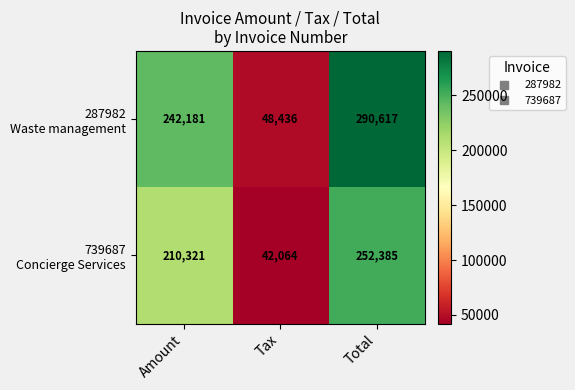

Which category has the highest value across all series?

Total